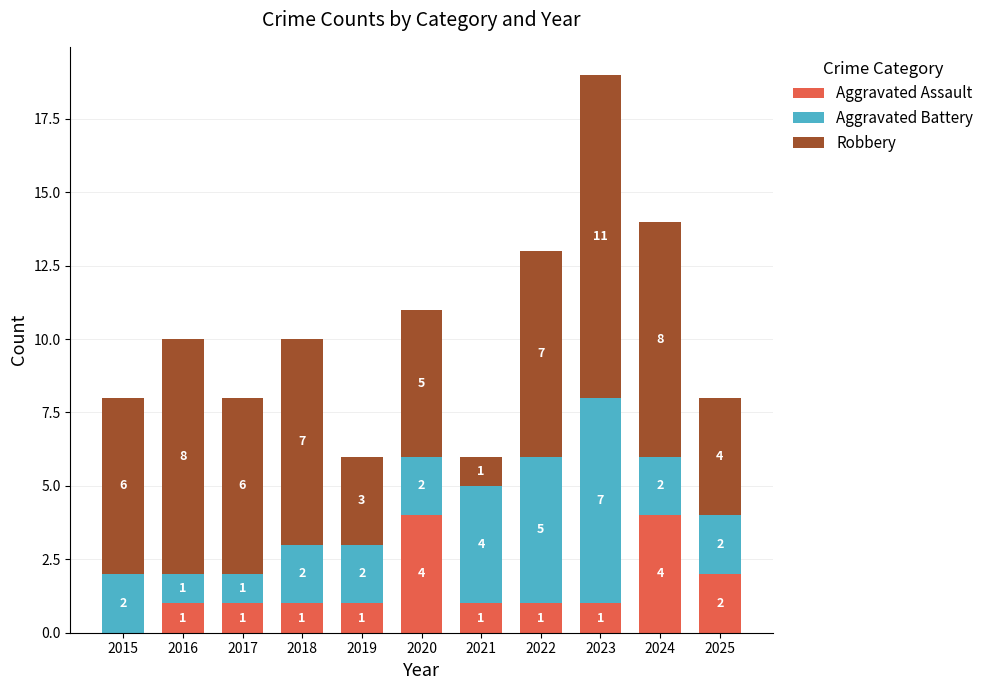

What is the sum of all Aggravated Assault values?

17